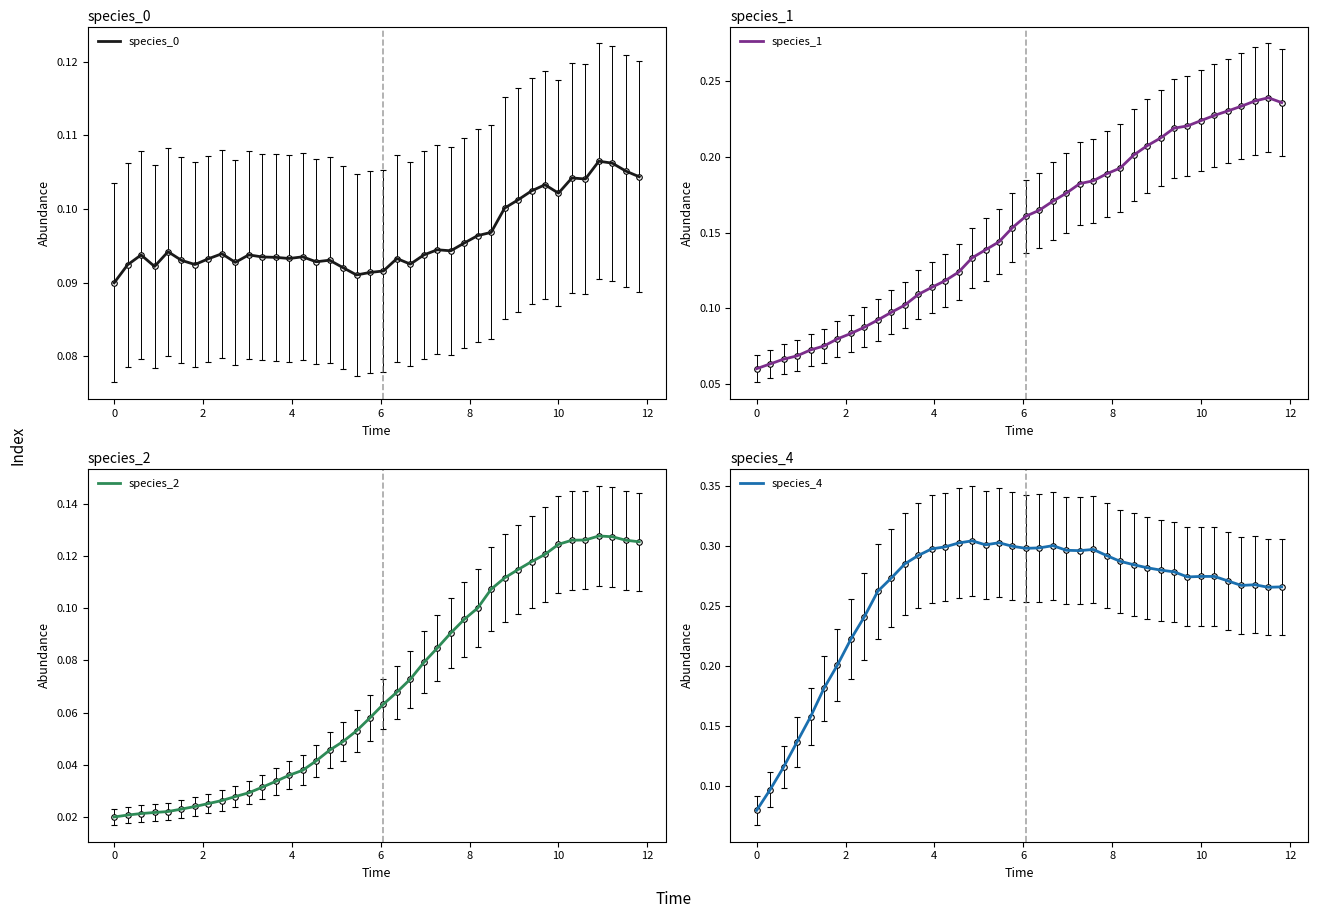

Reading right to left, transcribe all the data shown in this chart.

species_0: 0.1	0.1	0.1	0.1	0.1	0.1	0.1	0.1	0.1	0.1	0.1	0.1	0.1	0.1	0.1	0.1	0.1	0.1	0.1	0.1	0.1	0.1	0.1	0.1	0.1	0.1	0.1	0.1	0.1	0.1	0.1	0.1	0.1	0.1	0.1	0.1	0.1	0.1	0.1	0.1
species_1: 0.2	0.2	0.2	0.2	0.2	0.2	0.2	0.2	0.2	0.2	0.2	0.2	0.2	0.2	0.2	0.2	0.2	0.2	0.2	0.2	0.2	0.1	0.1	0.1	0.1	0.1	0.1	0.1	0.1	0.1	0.1	0.1	0.1	0.1	0.1	0.1	0.1	0.1	0.1	0.1
species_2: 0.1	0.1	0.1	0.1	0.1	0.1	0.1	0.1	0.1	0.1	0.1	0.1	0.1	0.1	0.1	0.1	0.1	0.1	0.1	0.1	0.1	0.1	0.0	0.0	0.0	0.0	0.0	0.0	0.0	0.0	0.0	0.0	0.0	0.0	0.0	0.0	0.0	0.0	0.0	0.0
species_4: 0.3	0.3	0.3	0.3	0.3	0.3	0.3	0.3	0.3	0.3	0.3	0.3	0.3	0.3	0.3	0.3	0.3	0.3	0.3	0.3	0.3	0.3	0.3	0.3	0.3	0.3	0.3	0.3	0.3	0.3	0.3	0.2	0.2	0.2	0.2	0.2	0.1	0.1	0.1	0.1